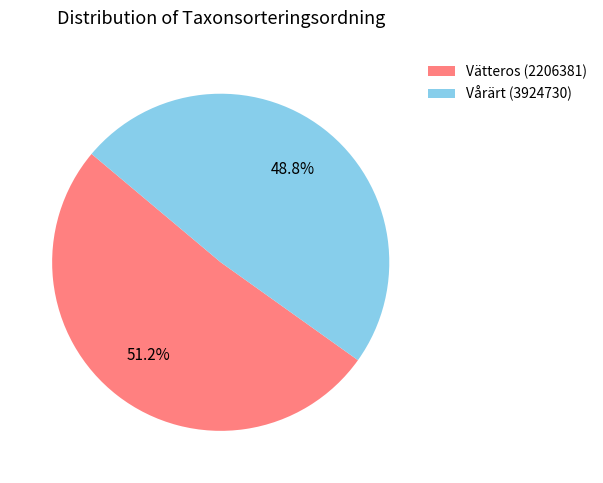

Is there any slice that represents more than half of the pie?

Yes